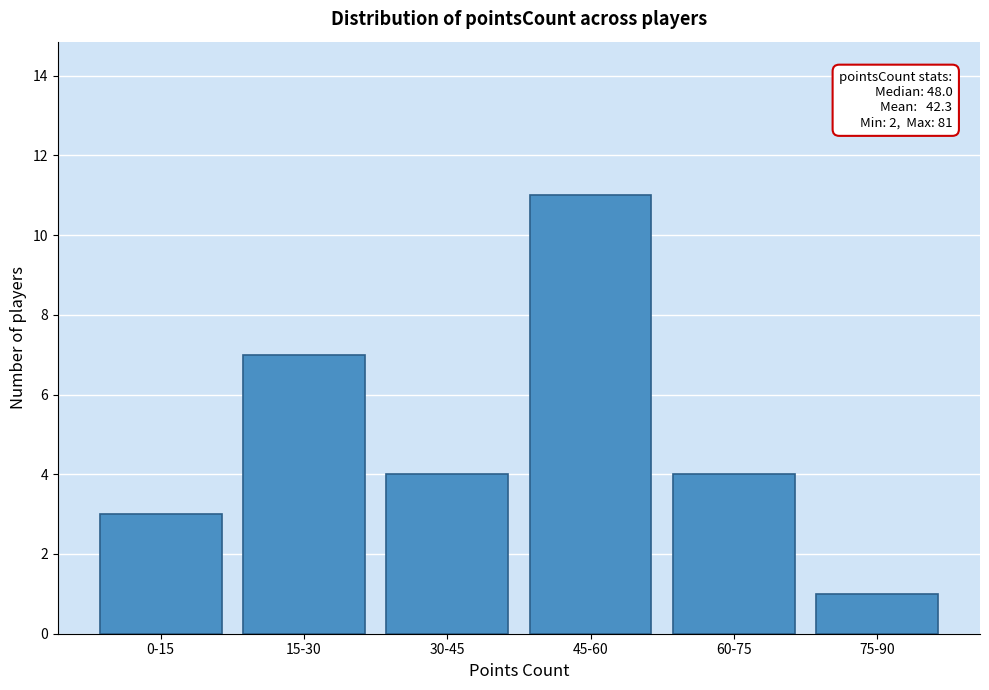

Reading left to right, what are all the values shown in this chart?

3	7	4	11	4	1